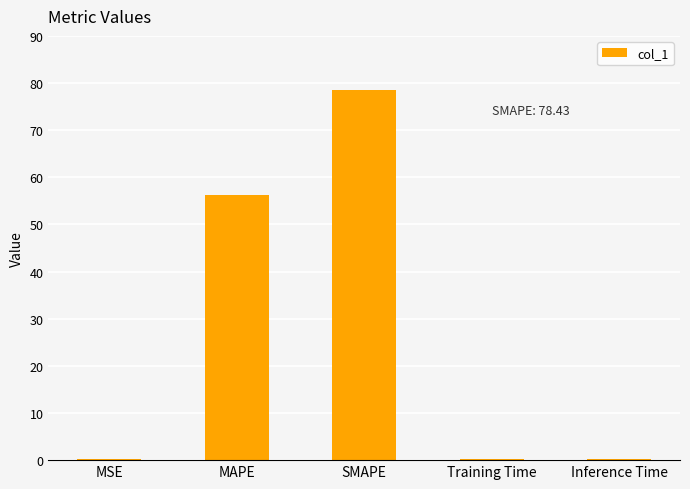

Are the bars horizontal?

No